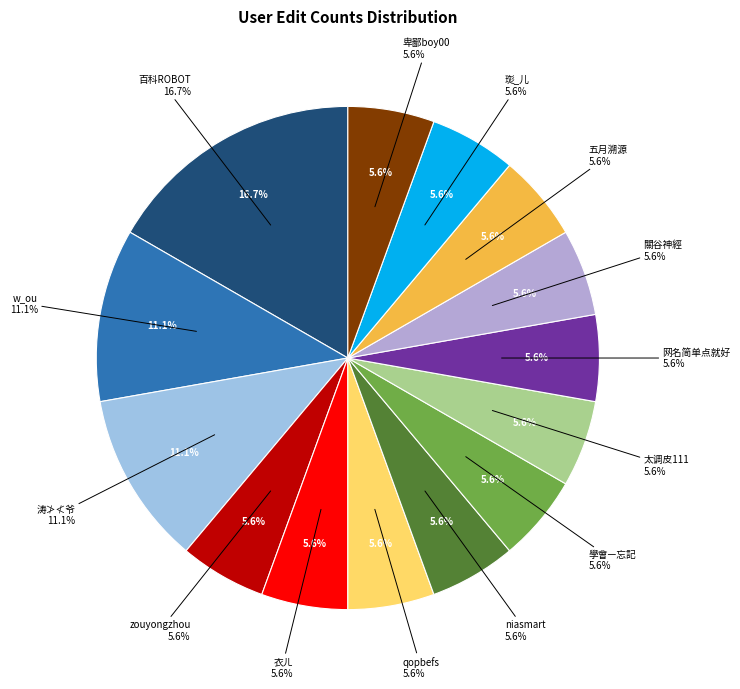

Count the number of slices in the pie.

14